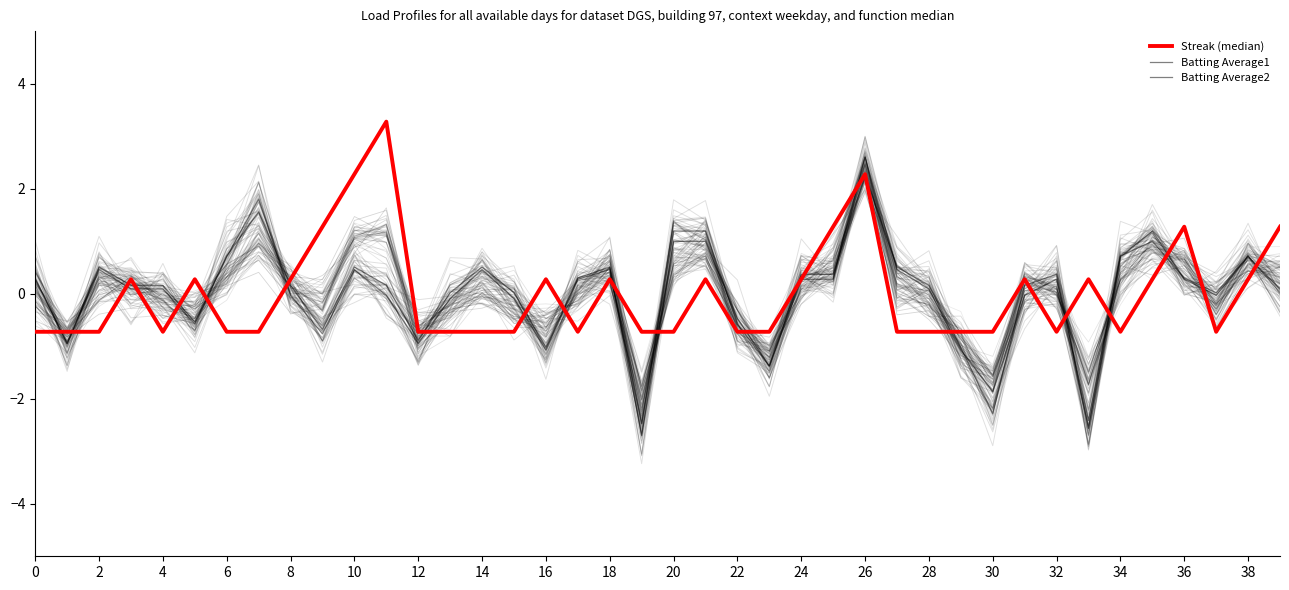

How many negative values does the Batting Average2 series have?

11